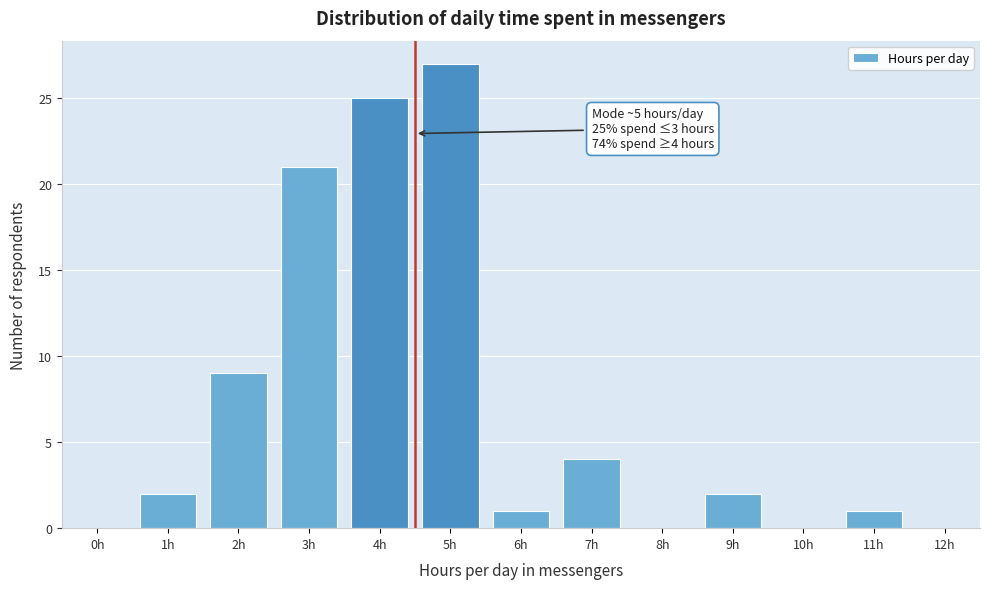

Reading left to right, transcribe all the data shown in this chart.

0h=0	1h=2	2h=9	3h=21	4h=25	5h=27	6h=1	7h=4	8h=0	9h=2	10h=0	11h=1	12h=0